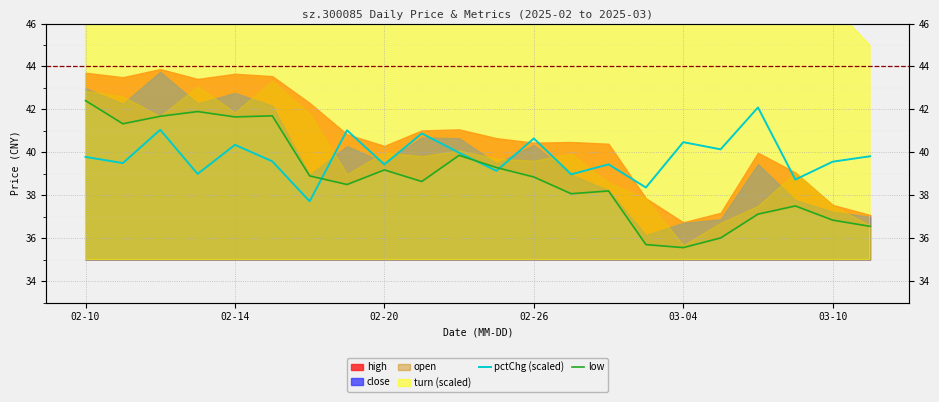

How many data points does each series have?

22